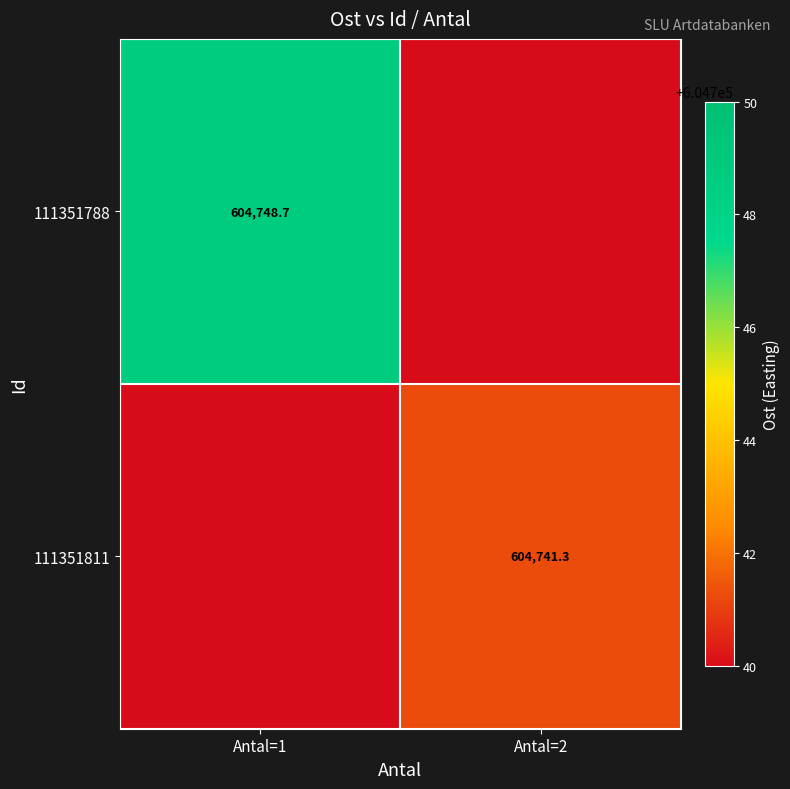

Is it true that 111351788 equals 340816.7 at Antal=1?

False